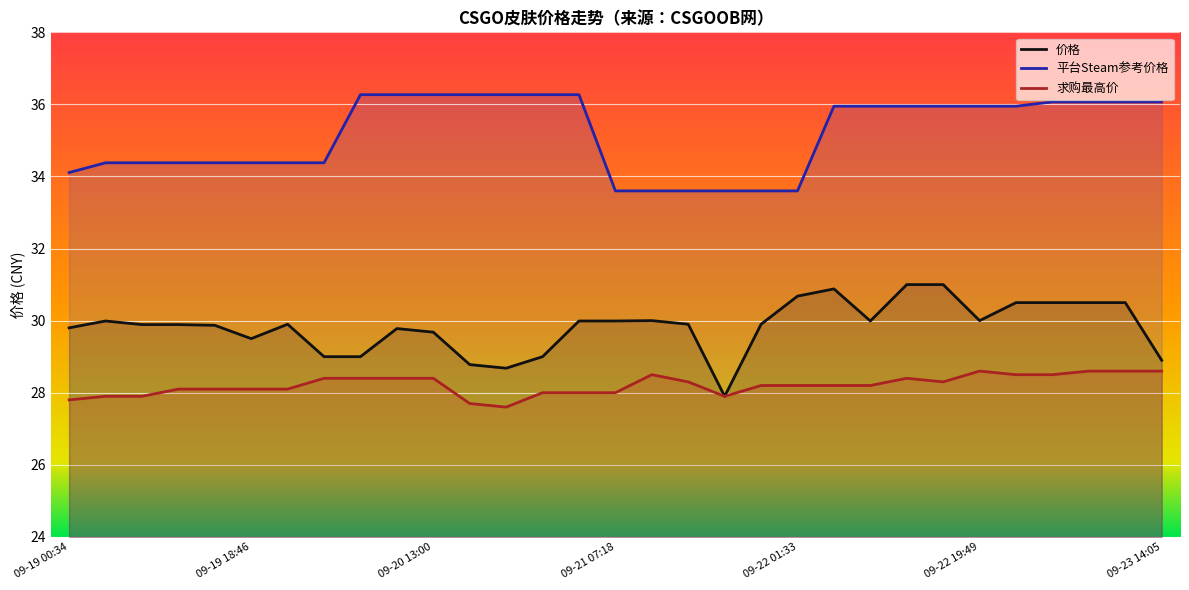

How many data points in 价格 are less than 29?

4